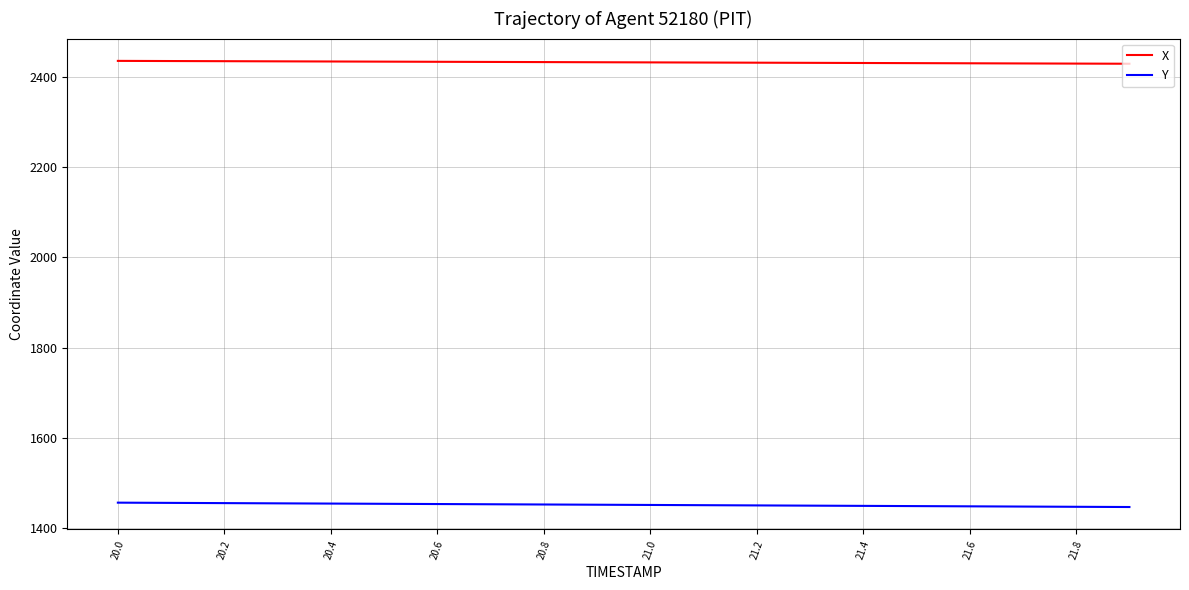

True or false: X and Y intersect in this chart.

False